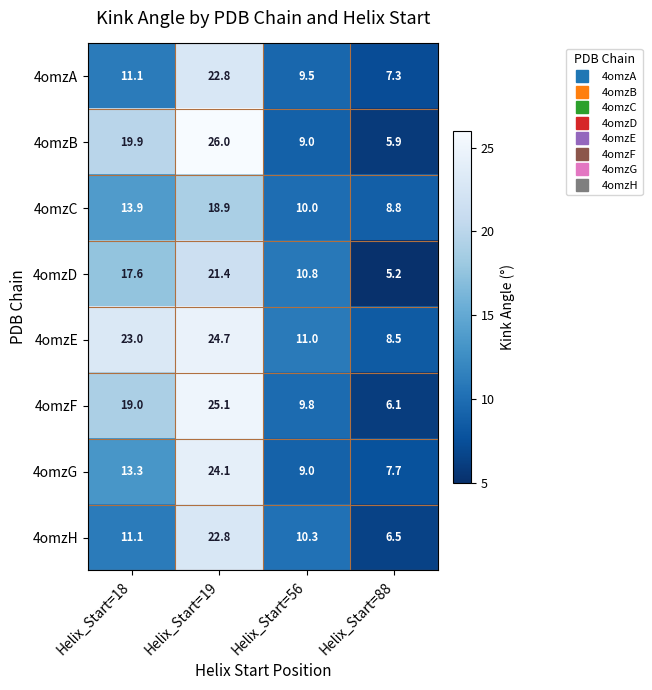

How many data points does each series have?

4